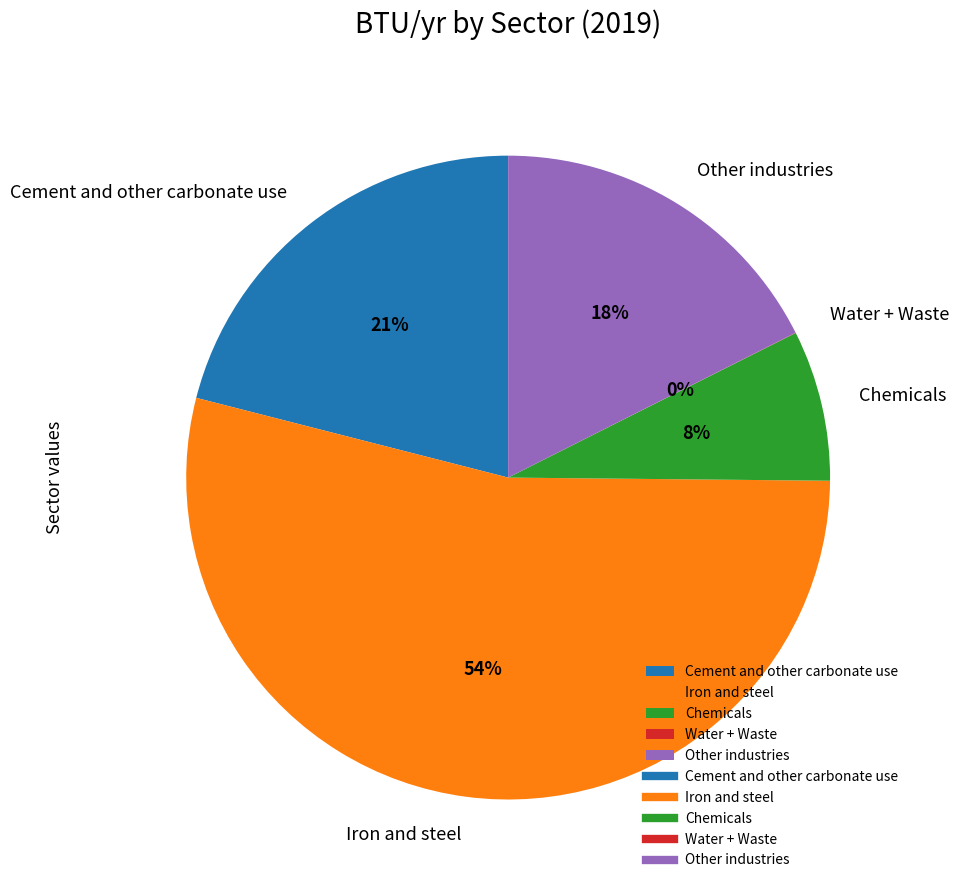

Does Cement and other carbonate use represent more than half of the total?

No